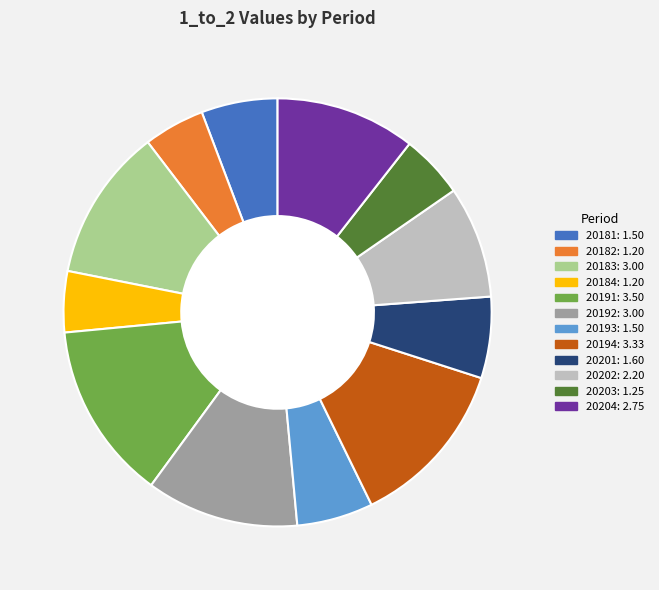

Which category has the biggest portion of the pie?

20191